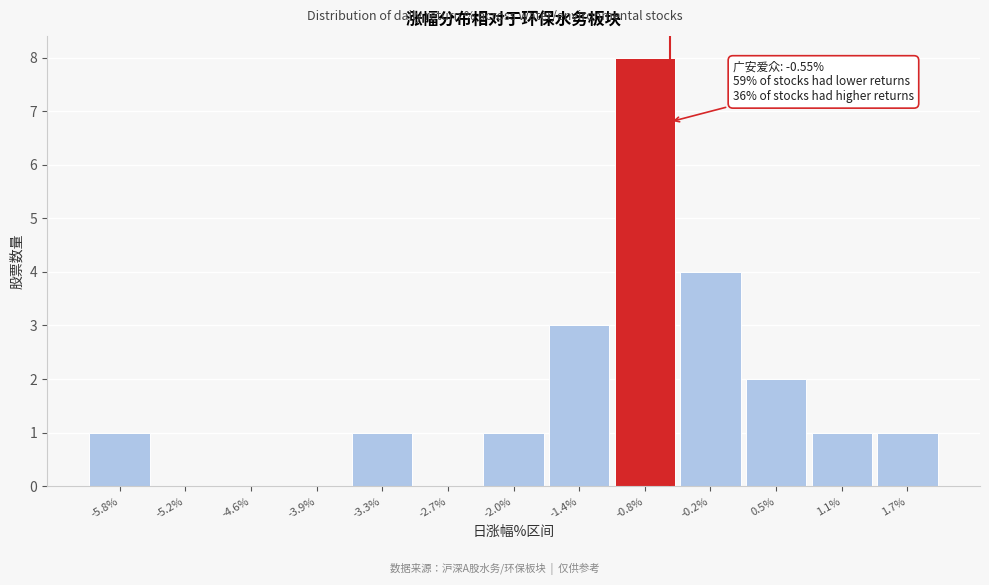

Which range on the x-axis has the tallest bar?

-1.1 to -0.5